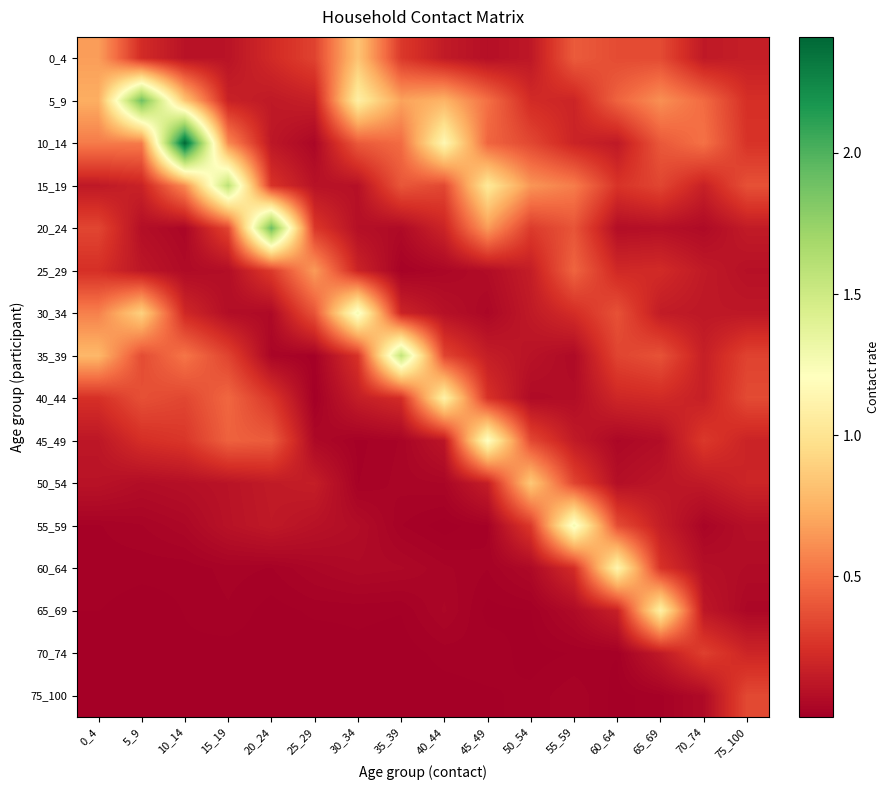

List the series in order of their peak value, lowest first.

70_74, 75_100, 25_29, 0_4, 50_54, 65_69, 40_44, 60_64, 45_49, 30_34, 55_59, 35_39, 15_19, 5_9, 20_24, 10_14